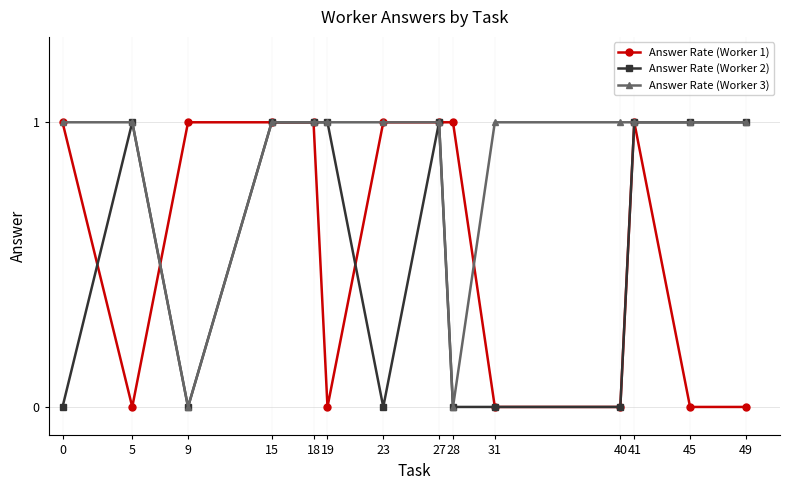

Reading left to right, transcribe all the data shown in this chart.

Answer Rate (Worker 1): 0=1	5=0	9=1	15=1	18=1	19=0	23=1	27=1	28=1	31=0	40=0	41=1	45=0	49=0
Answer Rate (Worker 2): 0=0	5=1	9=0	15=1	18=1	19=1	23=0	27=1	28=0	31=0	40=0	41=1	45=1	49=1
Answer Rate (Worker 3): 0=1	5=1	9=0	15=1	18=1	19=1	23=1	27=1	28=0	31=1	40=1	41=1	45=1	49=1